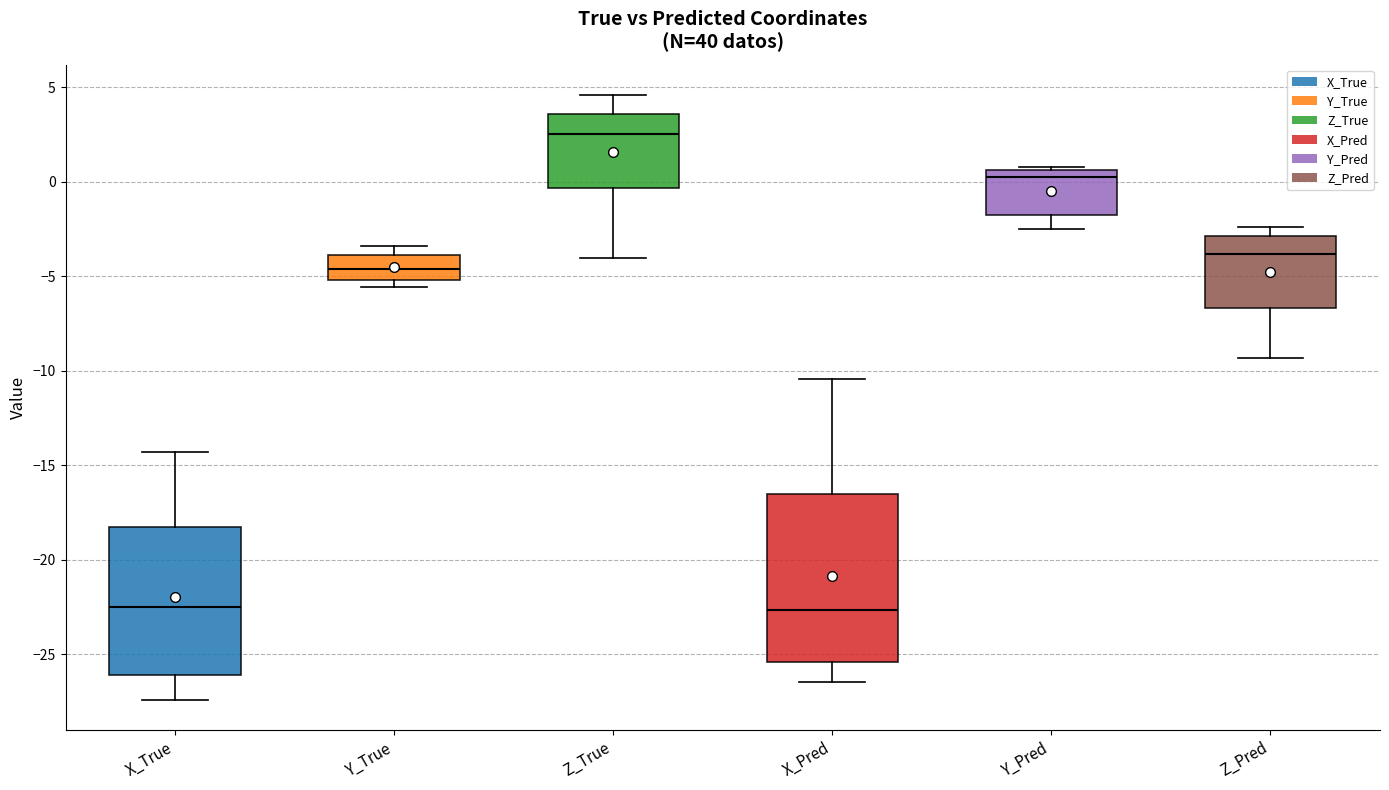

Reading left to right, transcribe this box plot: for each box, give where its median line is, the range the box spans, and where its two whiskers end, as read against the y-axis. The values are not printed on the chart, so give them approximately, as read against the axis.

X_True: median -22.5, box -26.0 to -18.5, whiskers -27.5 to -14.5
Y_True: median -4.5, box -5.0 to -4.0, whiskers -5.5 to -3.5
Z_True: median 2.5, box -0.5 to 3.5, whiskers -4.0 to 4.5
X_Pred: median -22.5, box -25.5 to -16.5, whiskers -26.5 to -10.5
Y_Pred: median 0.0, box -2.0 to 0.5, whiskers -2.5 to 0.5 (just above the box's upper edge)
Z_Pred: median -4.0, box -6.5 to -3.0, whiskers -9.5 to -2.5